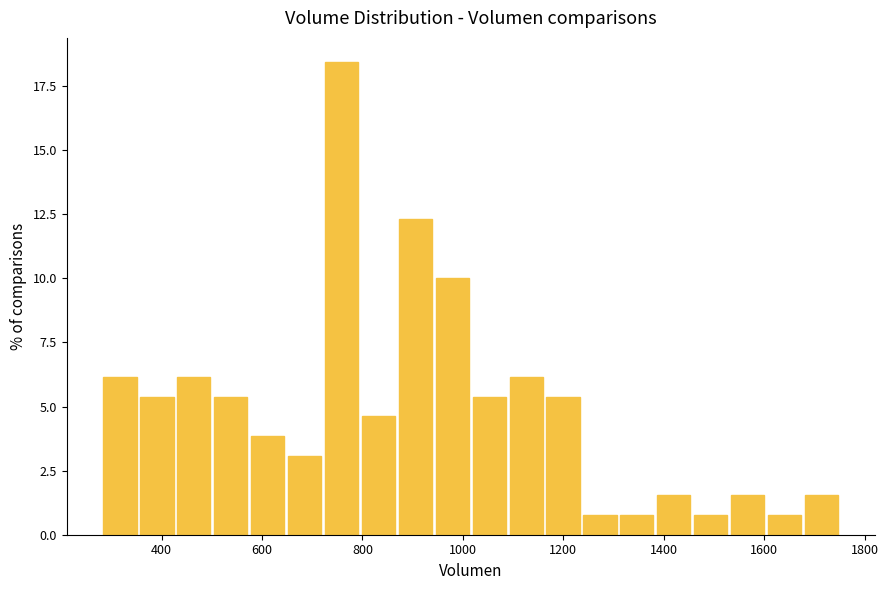

Around what value on the x-axis is the tallest bar? Give the approximate position of its centre, as read against the axis.

760